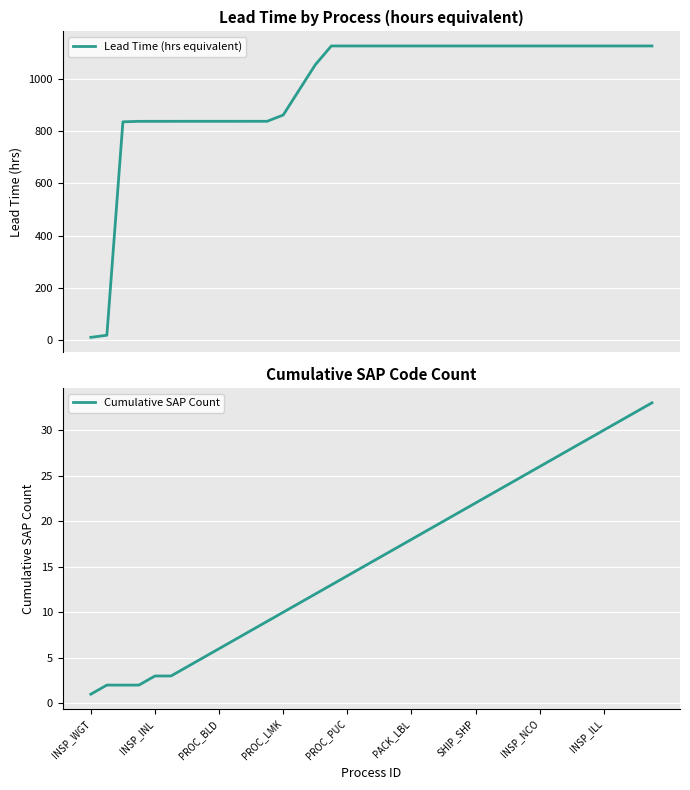

List the series in order of their peak value, highest first.

Lead Time (hrs equivalent), Cumulative SAP Count